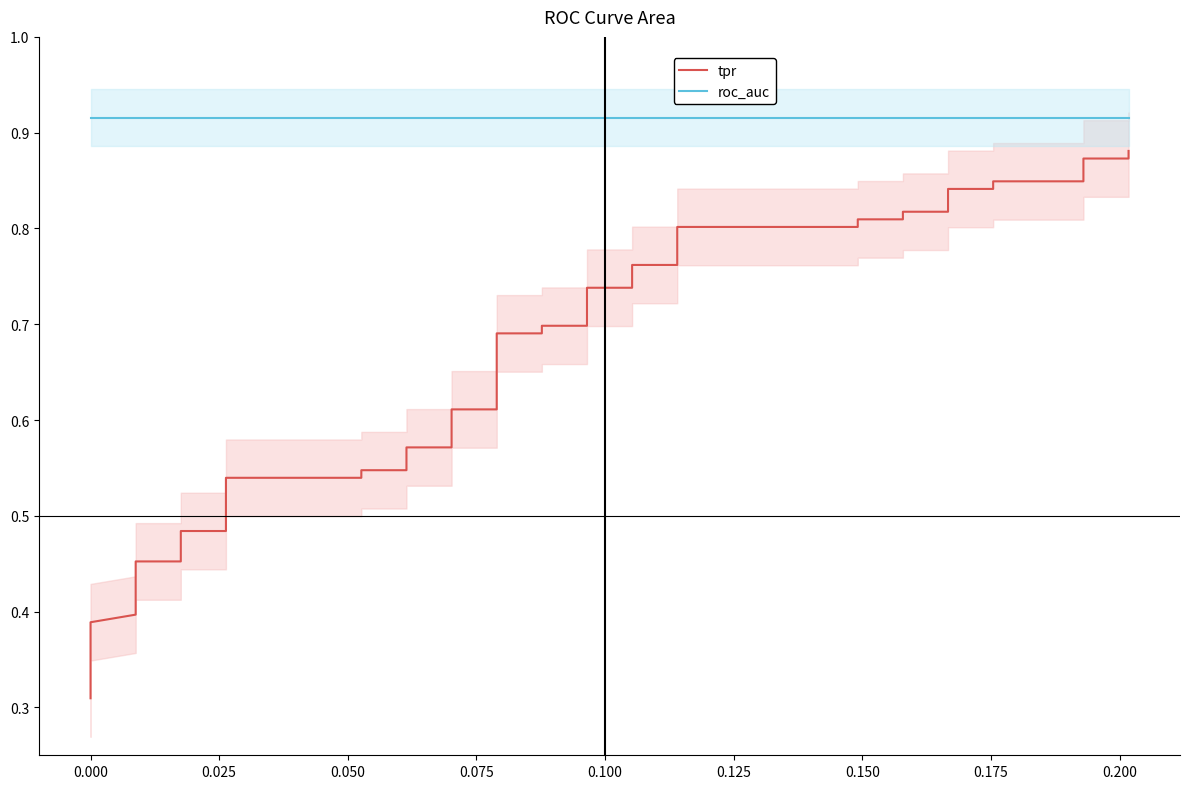

How many distinct data groups are displayed?

2